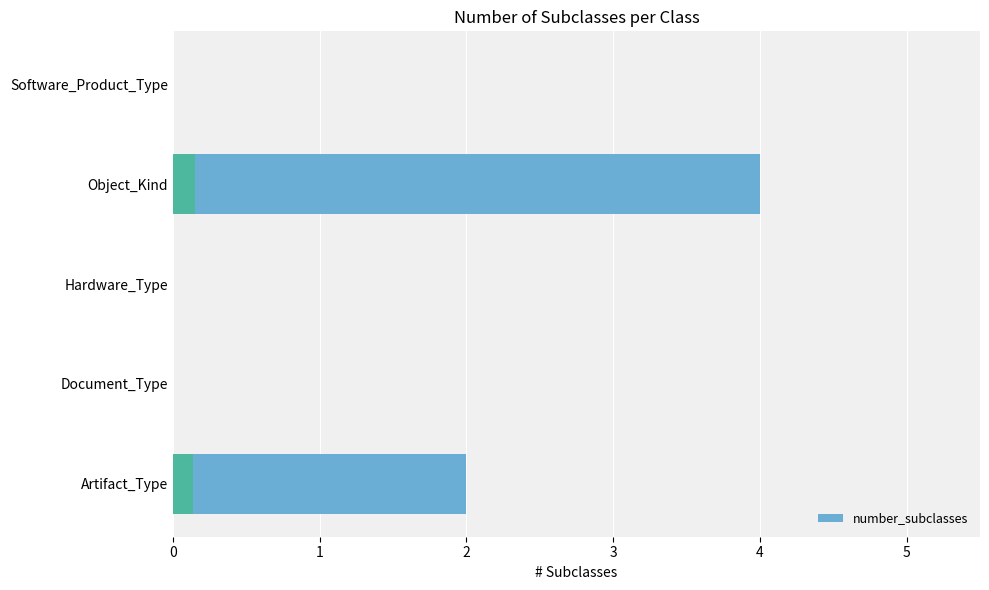

Reading left to right, transcribe all the data shown in this chart.

2	0	0	4	0